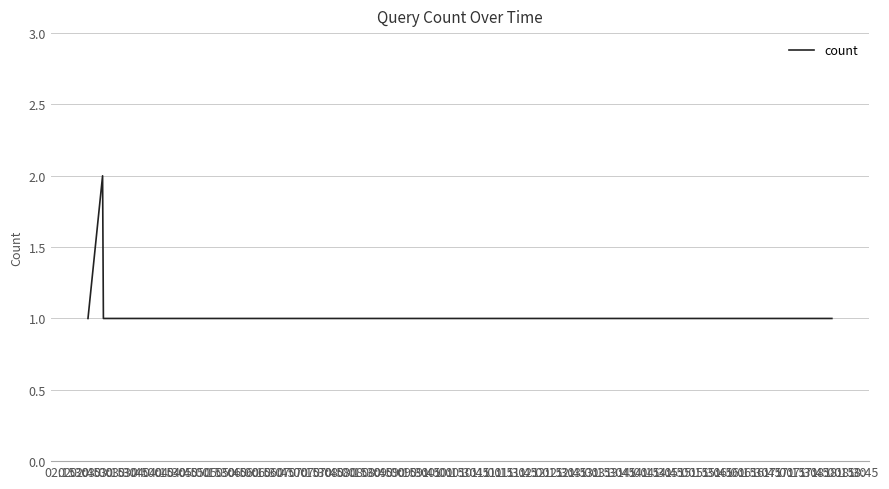

True or false: there are more than 0 points higher than both neighbors.

True